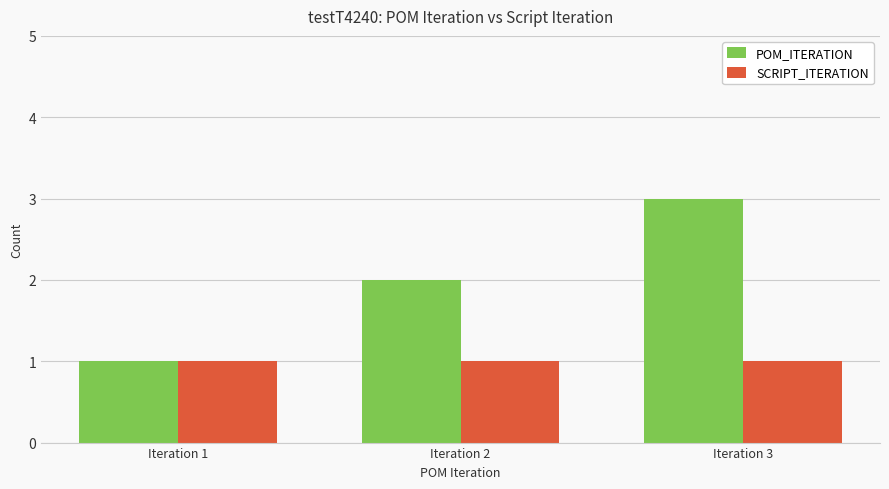

What is the total value across all series at Iteration 3?

4